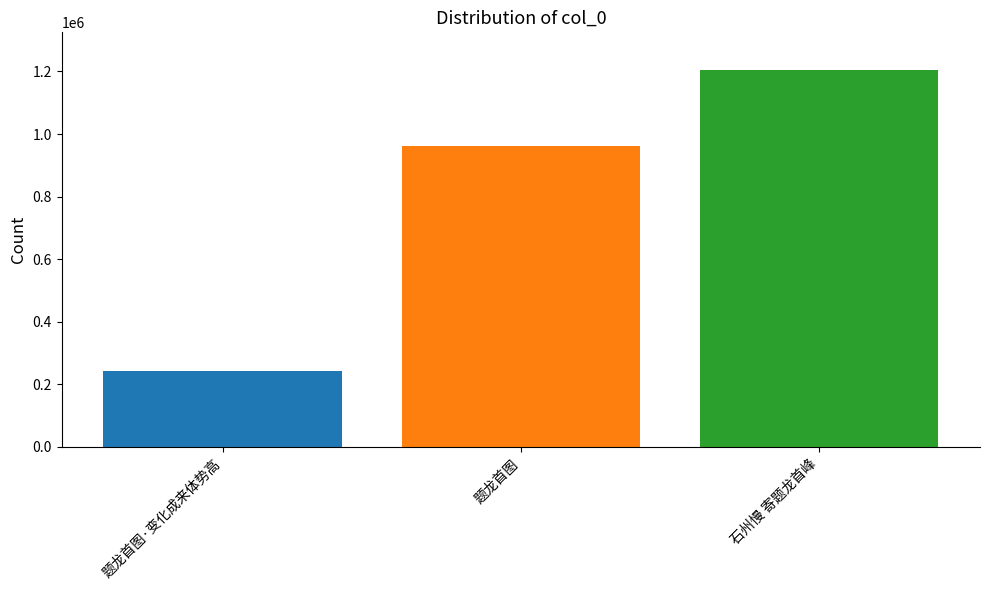

Rank the categories by value from lowest to highest.

题龙首图·变化成来体势高, 题龙首图, 石州慢 寄题龙首峰